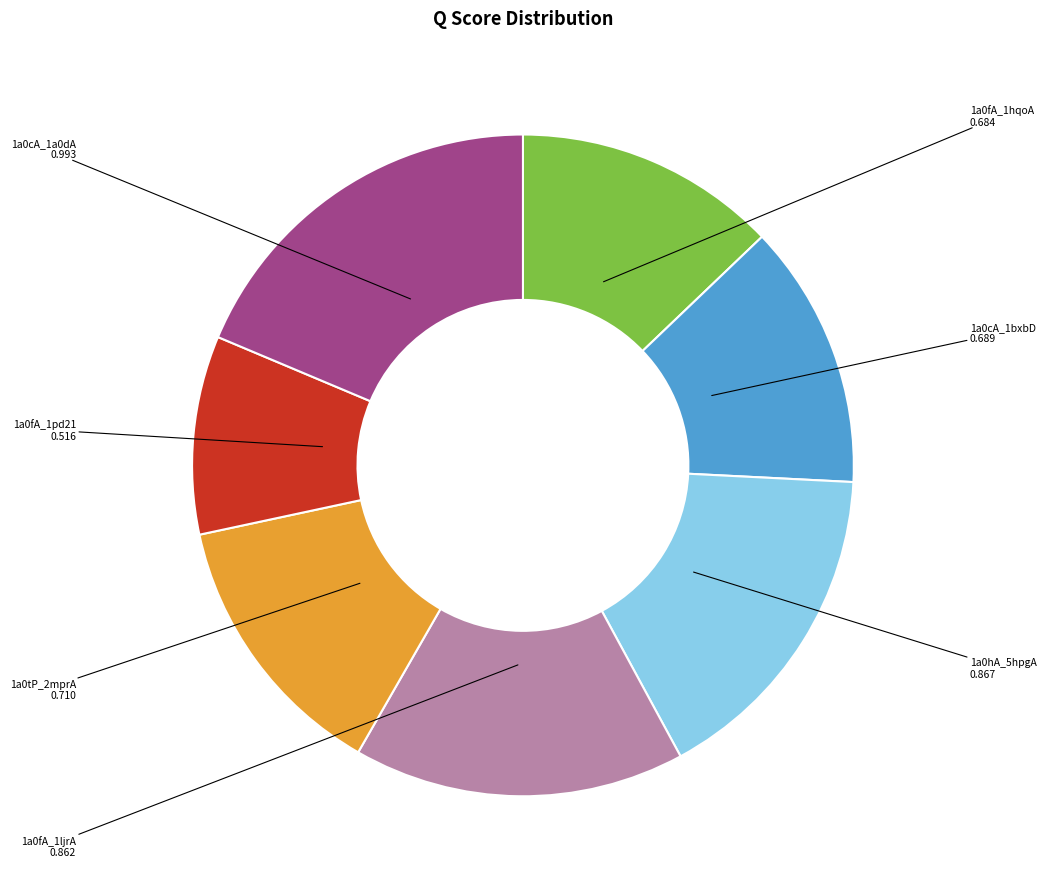

Is 1a0cA_1bxbD the majority of the pie?

No